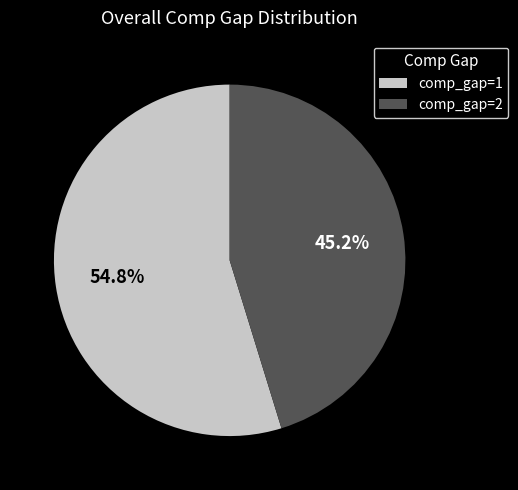

True or false: comp_gap=1 accounts for 42% of the total.

False